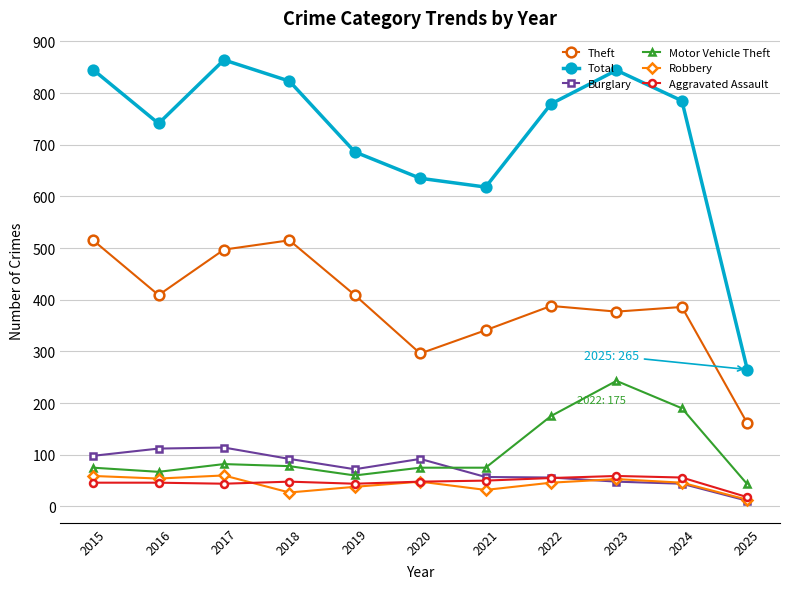

Which series has the largest range (max minus min)?

Total